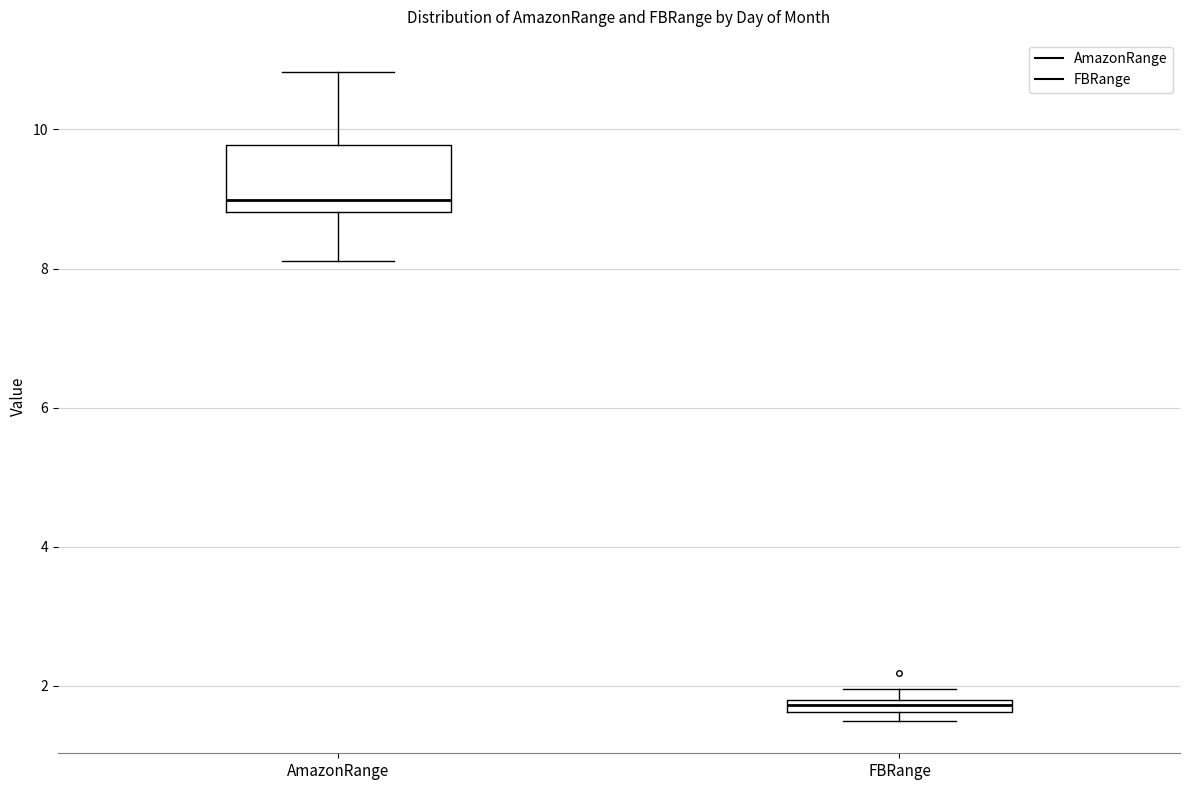

Which box has the highest median line?

AmazonRange